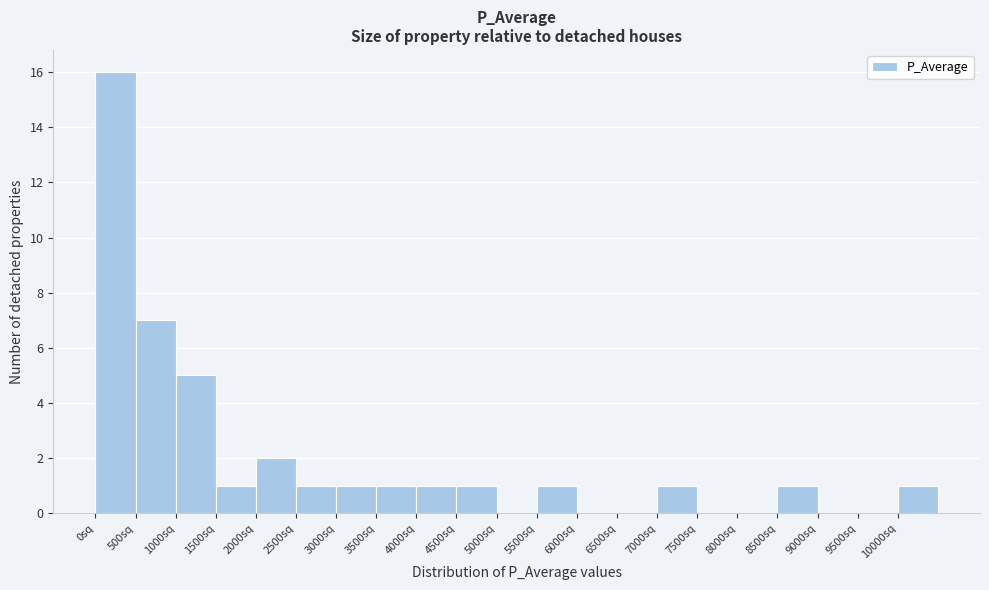

Reading left to right, transcribe this chart: for each bar, give the range it covers on the x-axis and its height. The values are not printed on the chart, so give them approximately, as read against the axis.

0 to 500: 16
500 to 1000: 7
1000 to 1500: 5
1500 to 2000: 1
2000 to 2500: 2
2500 to 3000: 1
3000 to 3500: 1
3500 to 4000: 1
4000 to 4500: 1
4500 to 5000: 1
5000 to 5500: 0
5500 to 6000: 1
6000 to 6500: 0
6500 to 7000: 0
7000 to 7500: 1
7500 to 8000: 0
8000 to 8500: 0
8500 to 9000: 1
9000 to 9500: 0
9500 to 10000: 0
10000 to 10500: 1